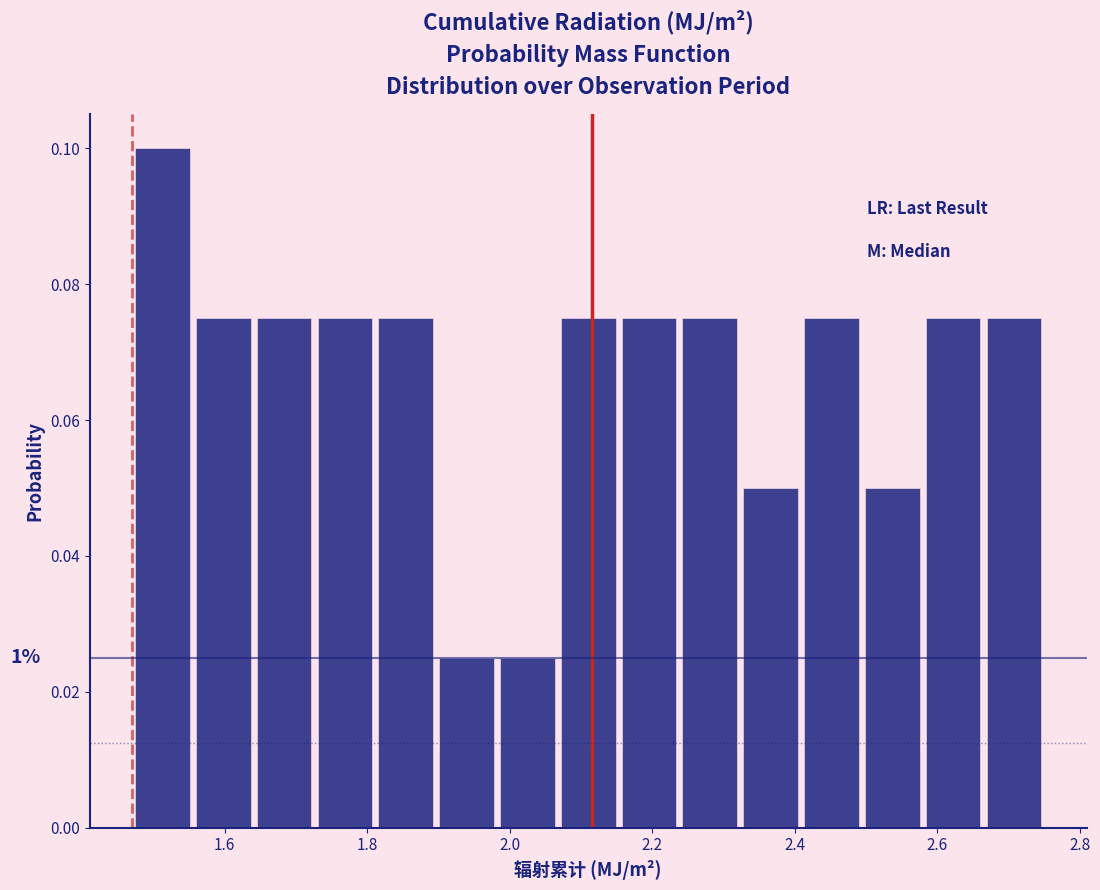

Which range on the x-axis has the tallest bar?

1.46 to 1.56